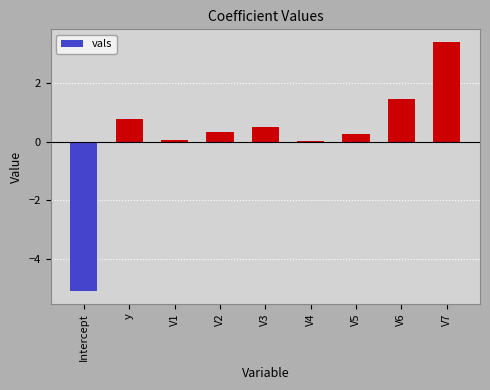

What is the greatest value displayed?

3.4